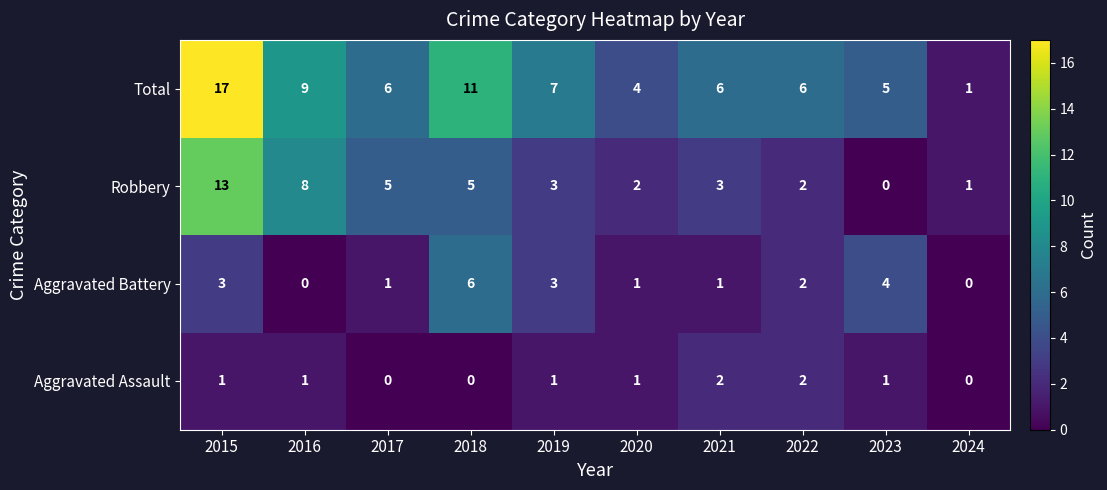

What is the difference between the second highest and minimum values in the Aggravated Battery series?

4